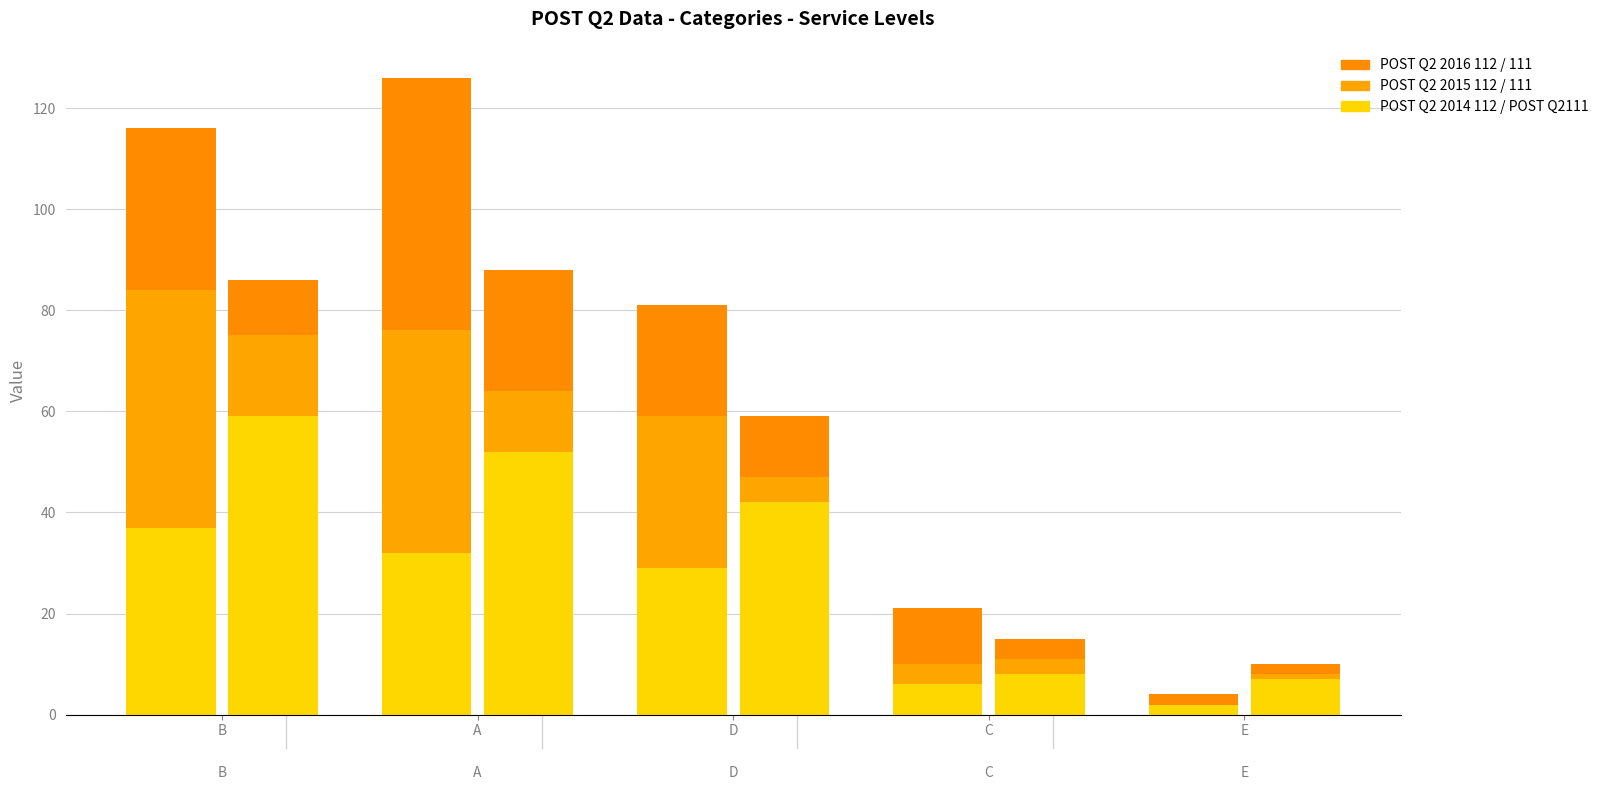

Reading left to right, extract all data points from this chart.

POST Q2 2014 112: 37	32	29	6	2
POST Q2 2015 112: 47	44	30	4	0
POST Q2 2016 112: 32	50	22	11	2
POST Q2111: 59	52	42	8	7
POST Q2 2015 111: 16	12	5	3	1
POST Q2 2016 111: 11	24	12	4	2